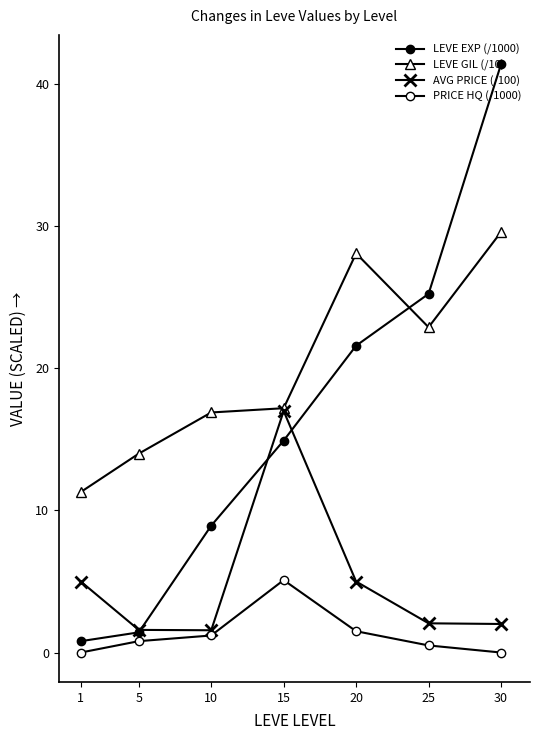

At which label is PRICE HQ (/1000) closest to 2?

20